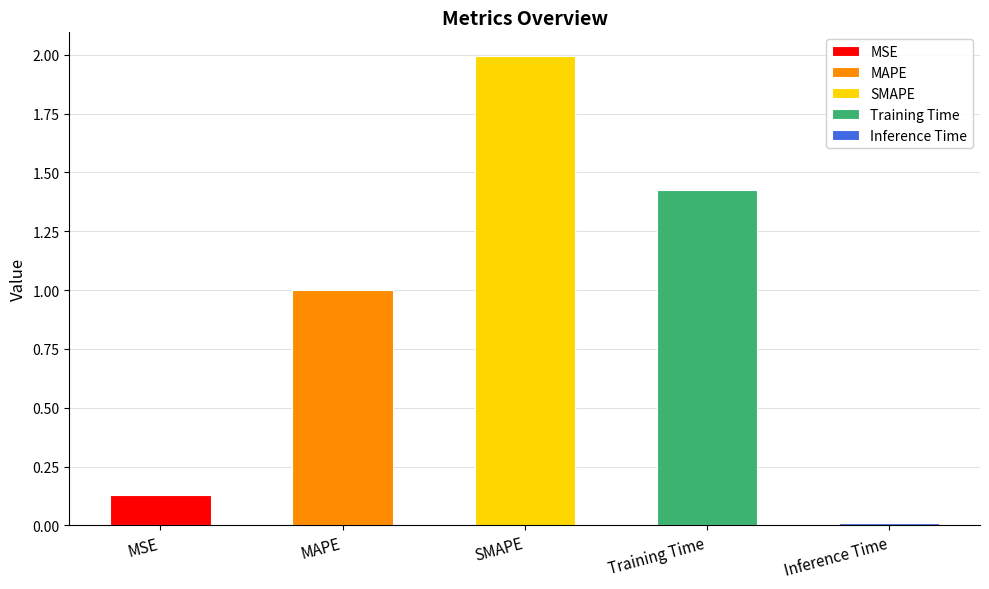

What is the label of the 4th bar from the left?

Training Time